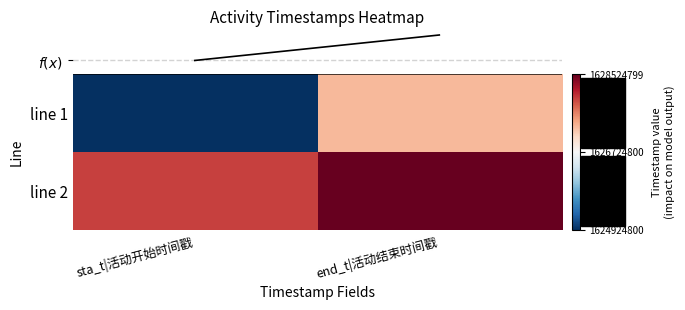

At which category is the sum across all series the highest?

end_t|活动结束时间戳